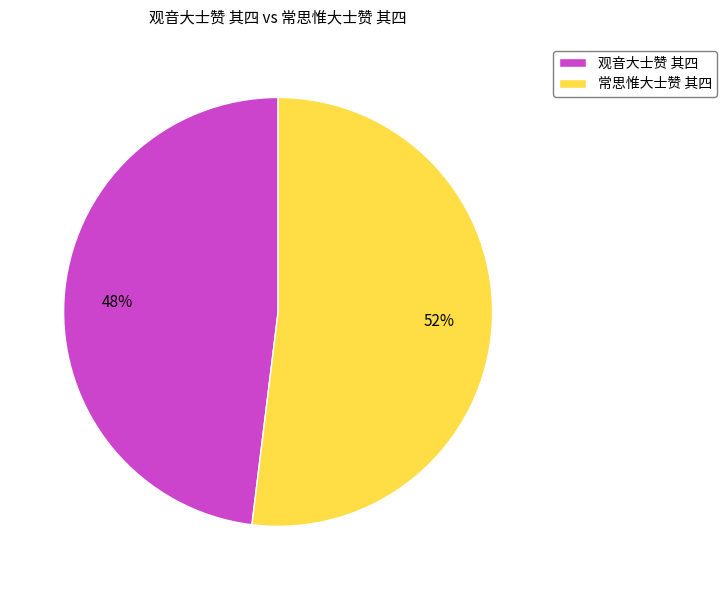

Combined, do 观音大士赞 其四 and 常思惟大士赞 其四 account for over 50%?

Yes